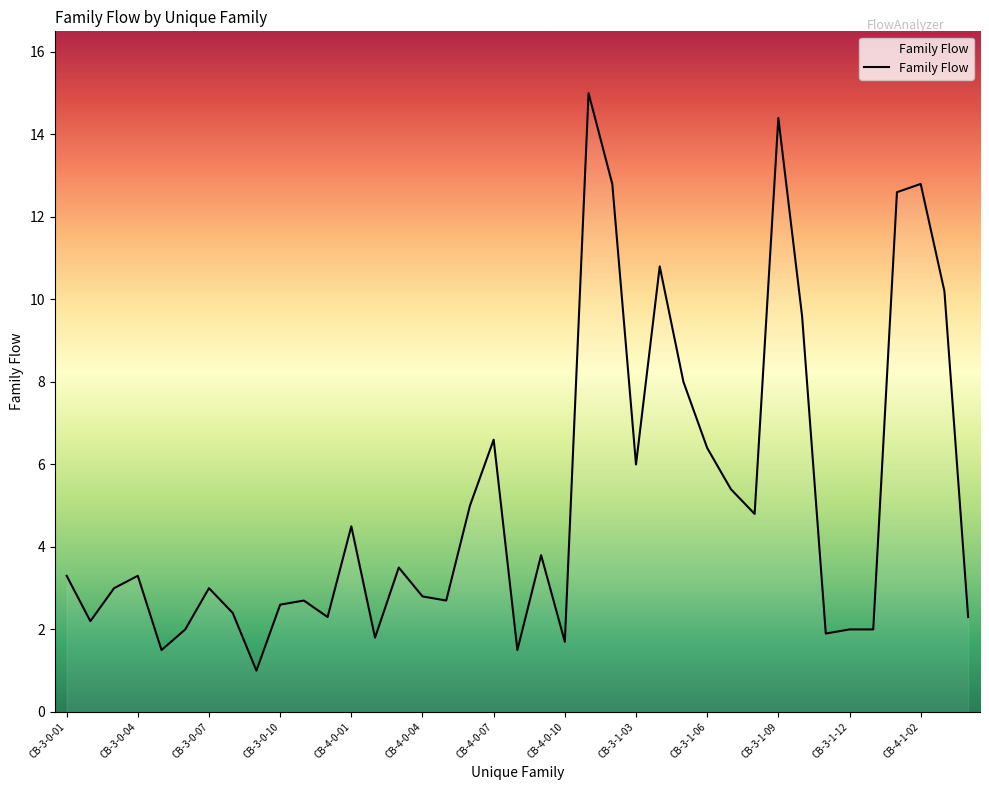

Does the chart have visible grid lines?

No